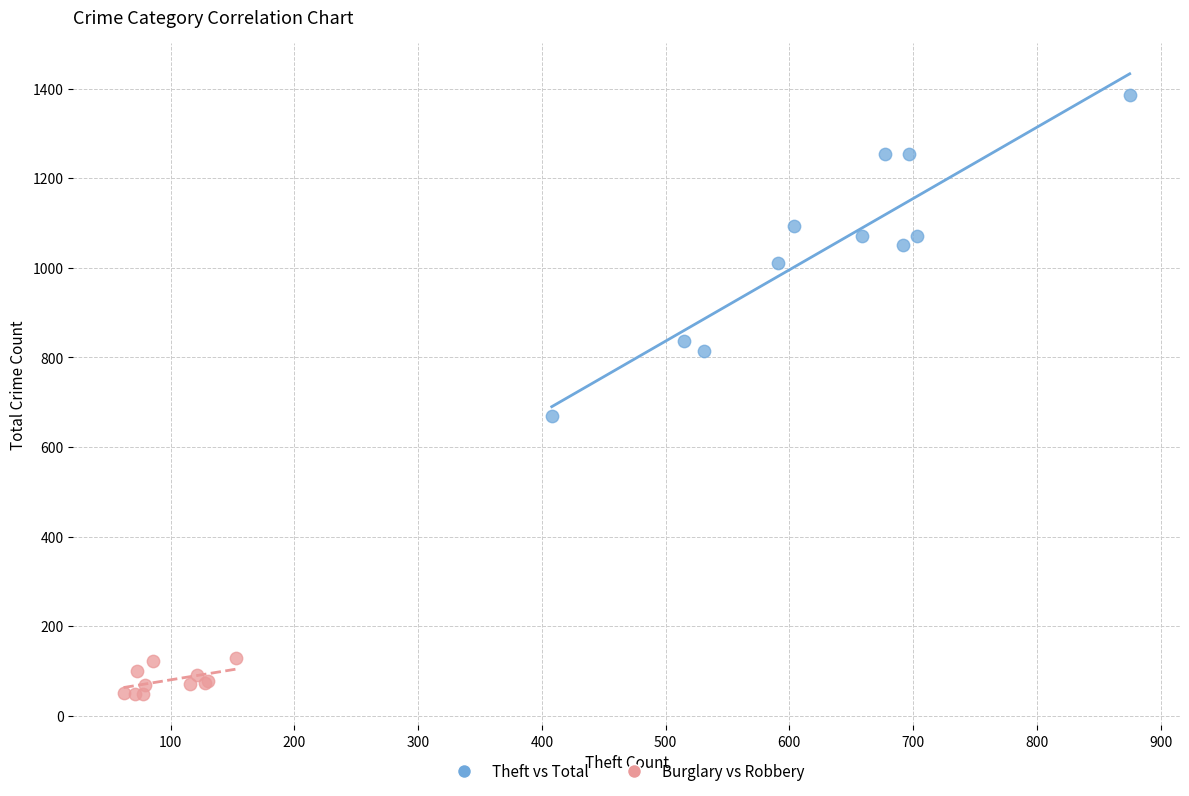

Which series has the widest spread of Y values?

Theft vs Total